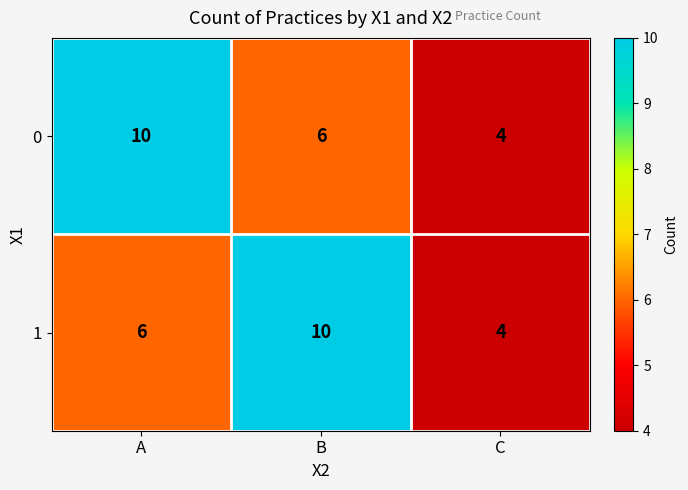

Which category has the lowest value in the 1 series?

C